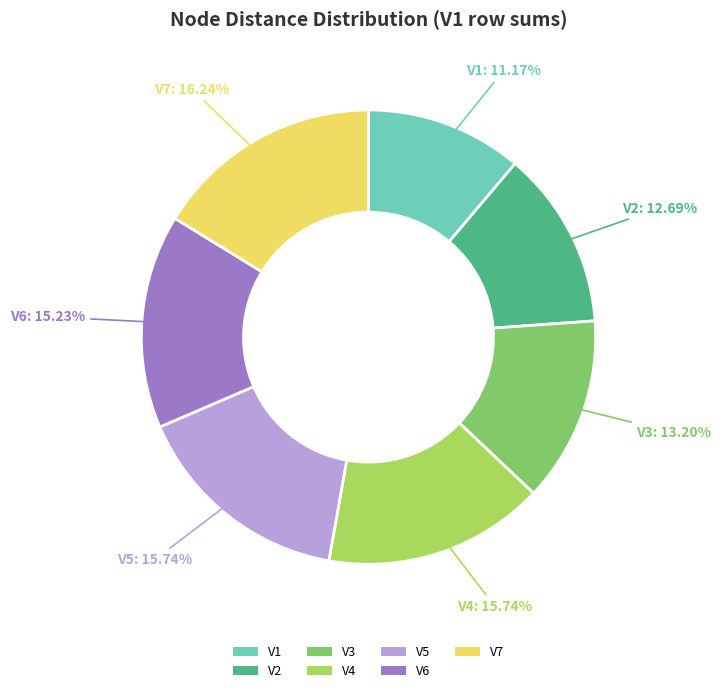

Count the number of slices in the pie.

7